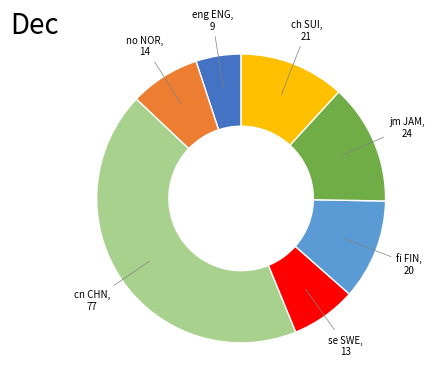

Does any single category account for the majority?

No